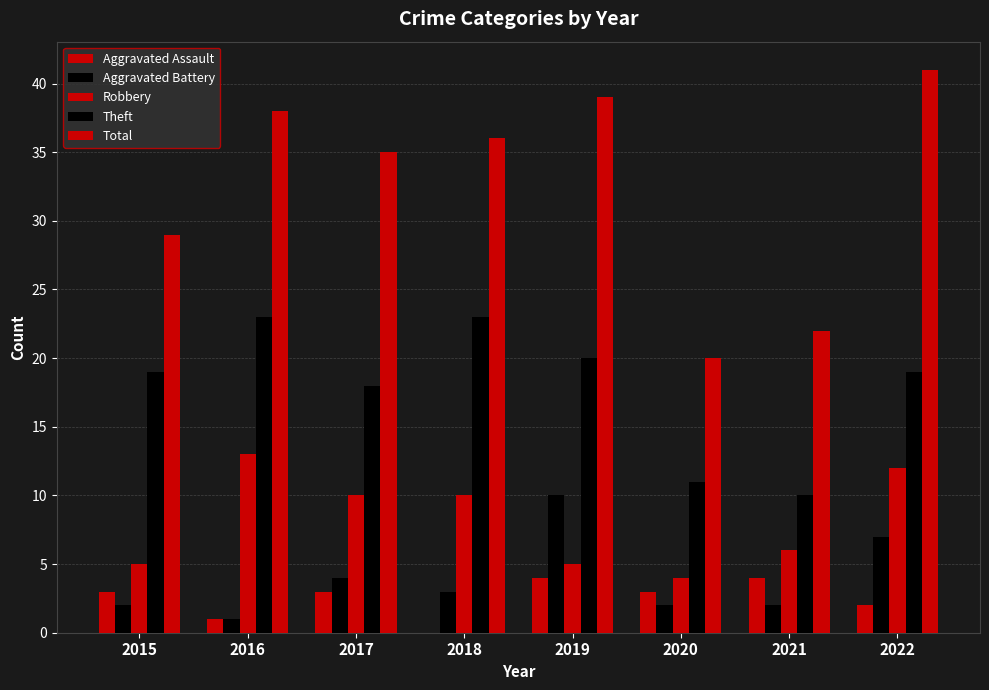

Is it true that Robbery equals 5 at 2019?

True